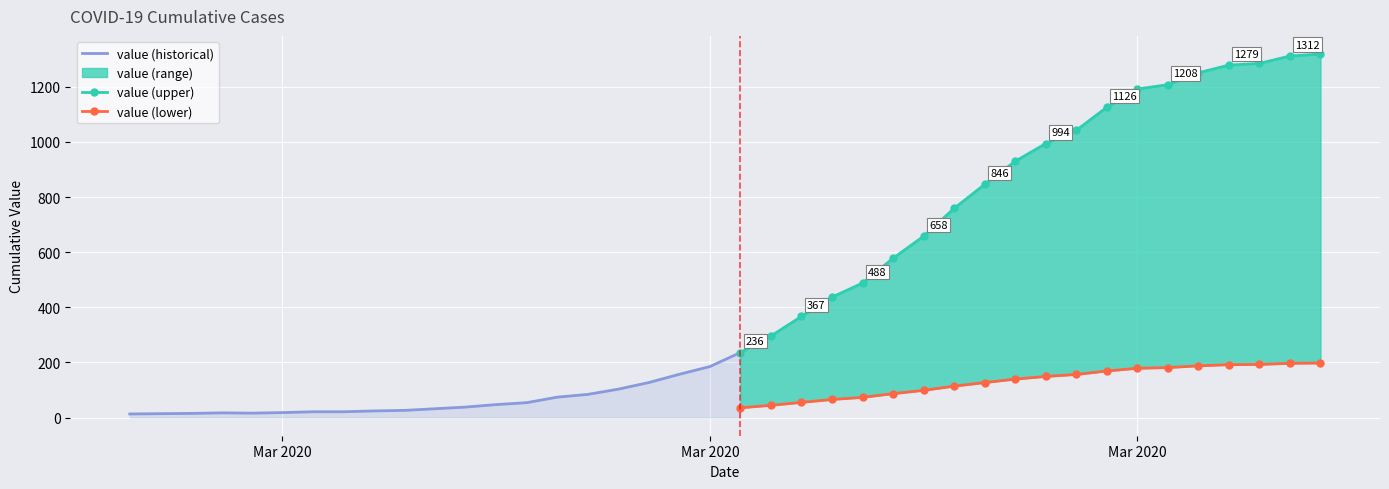

How many data points does each series have?

40